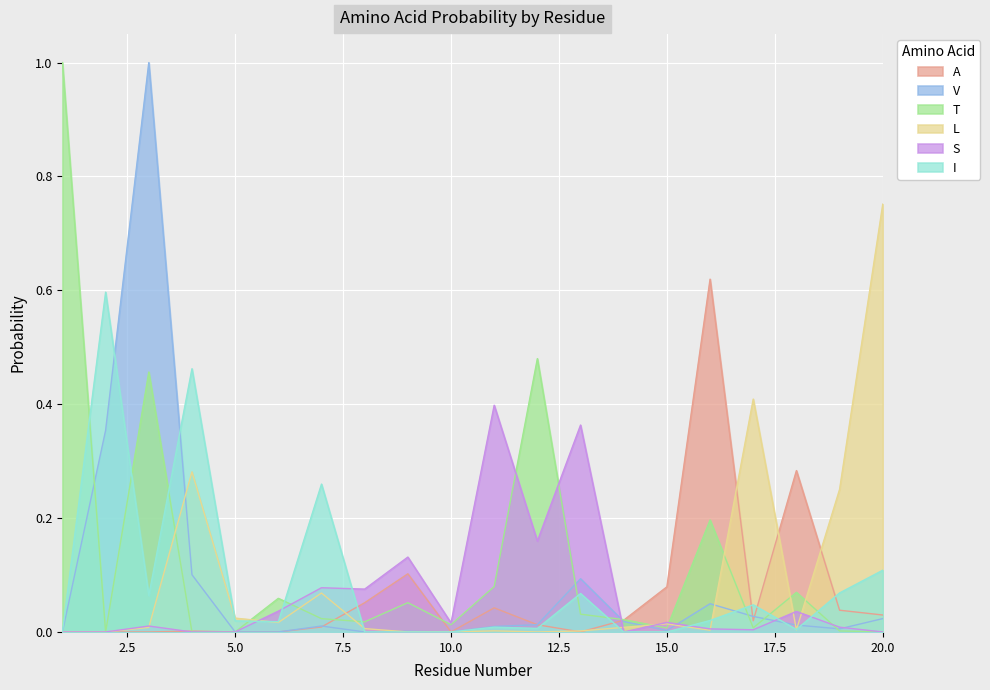

Which series has the largest range (max minus min)?

V